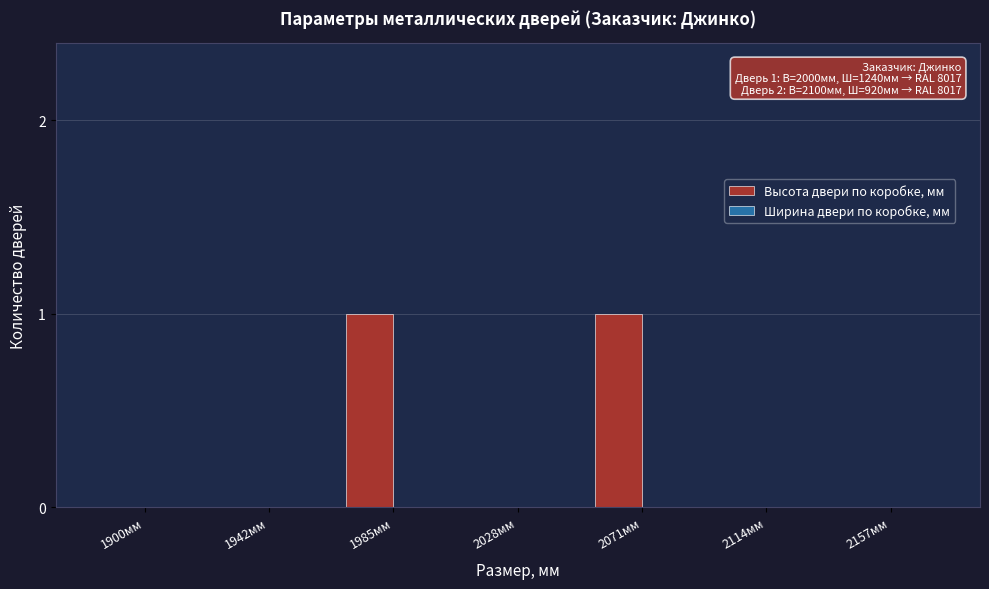

Reading left to right, what are all the values shown in this chart?

1900мм=0	1942мм=0	1985мм=1	2028мм=0	2071мм=1	2114мм=0	2157мм=0